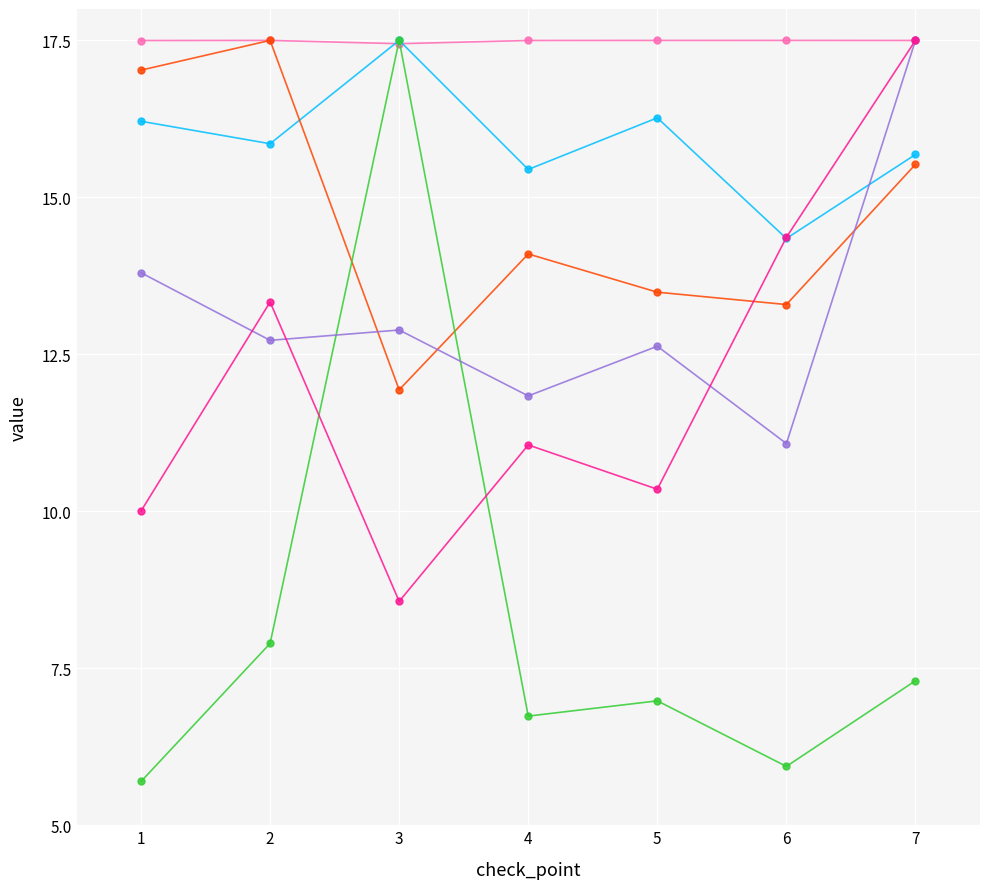

What is the total value across all series at 1?

80.2